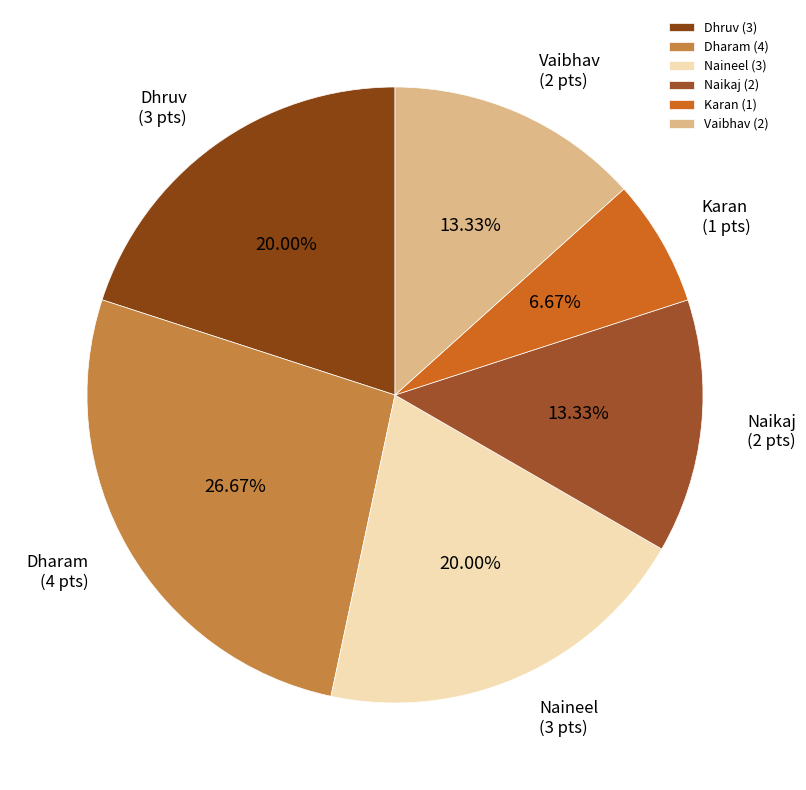

Is the sum of Naikaj and Naineel greater than half?

No